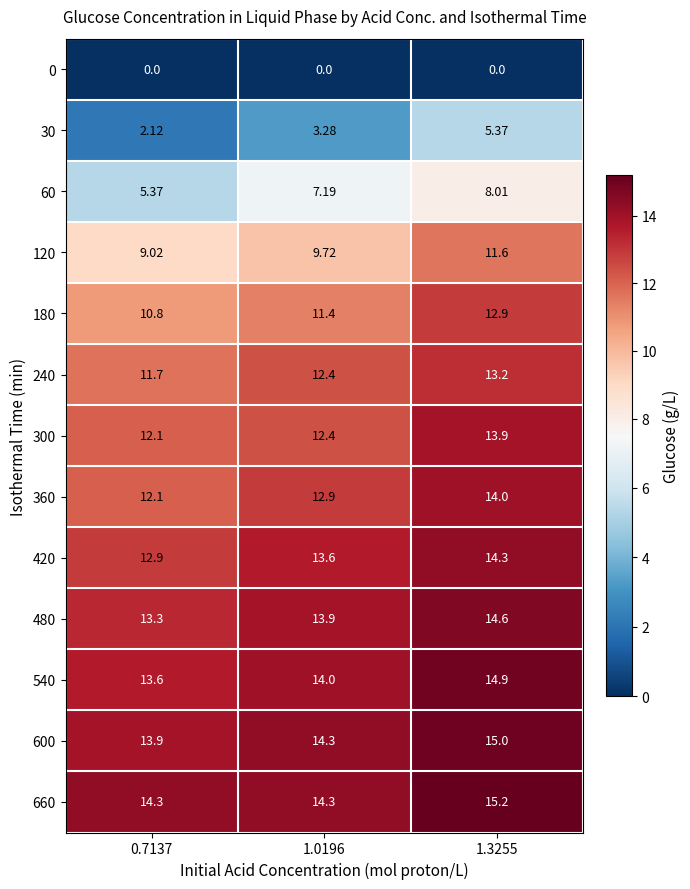

Is the value of 600 at 1.3255 greater than the value of 480 at 1.3255?

Yes